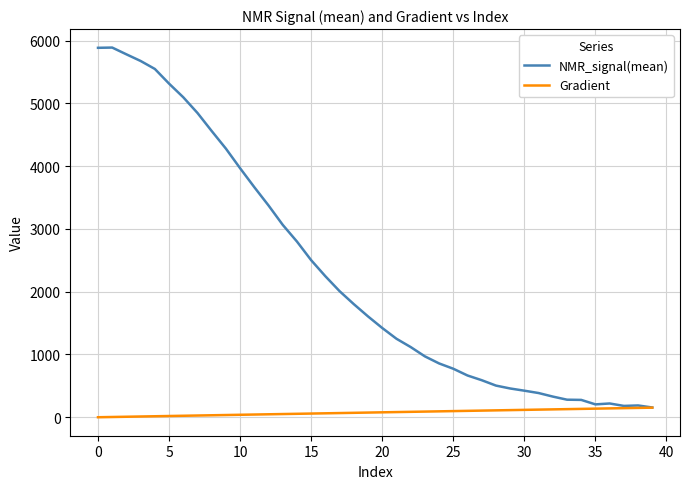

Which series has the largest range (max minus min)?

NMR_signal(mean)